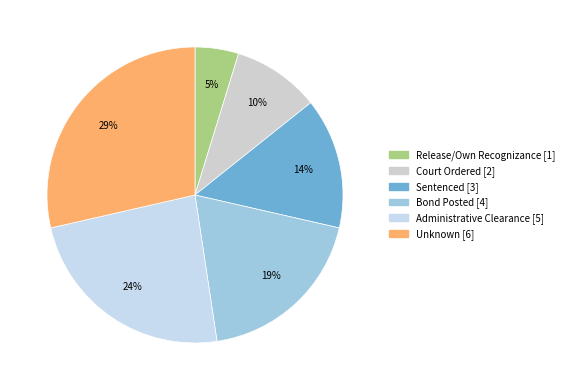

Count the number of slices in the pie.

6